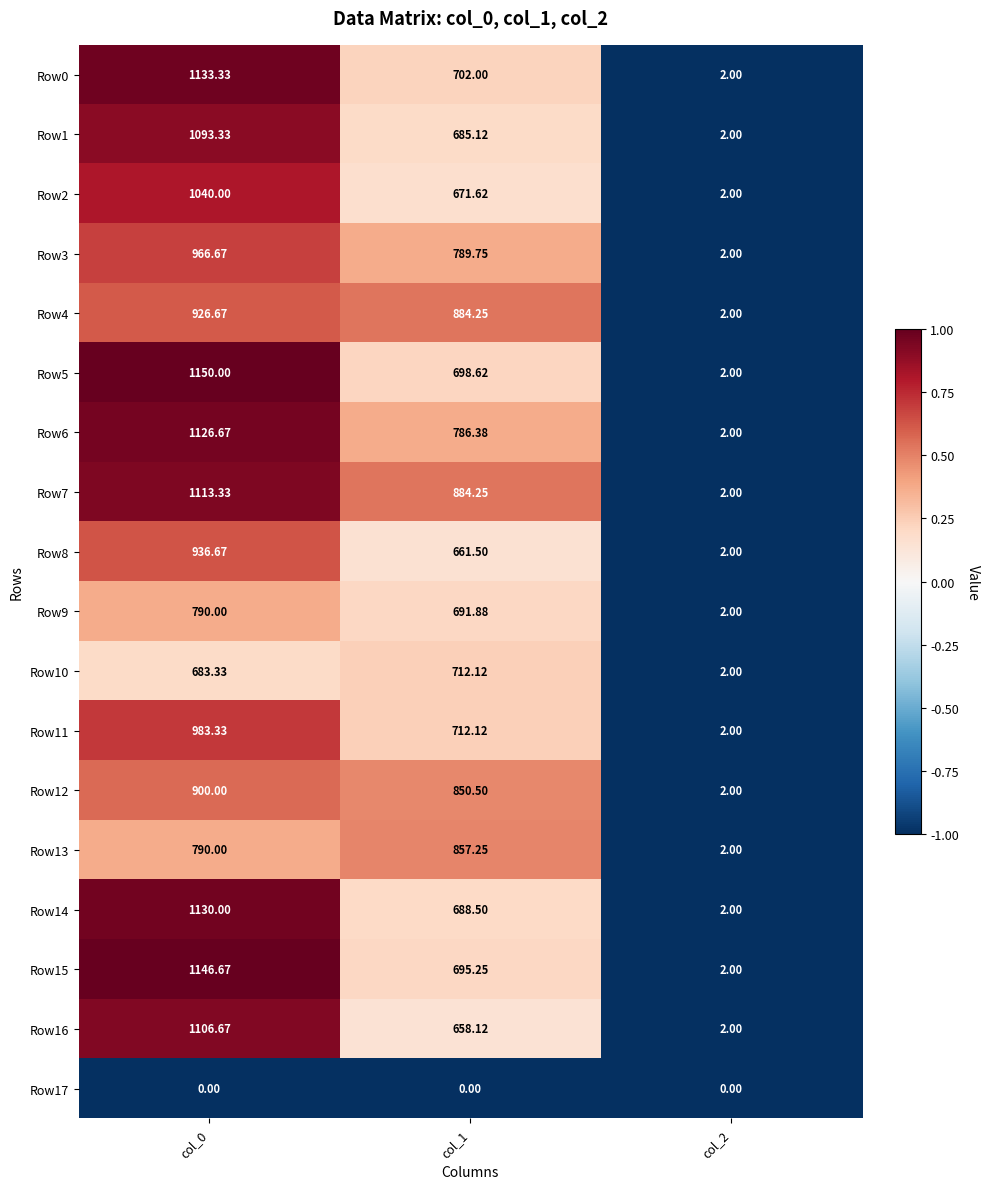

Is the value of Row14 at col_1 greater than the value of Row2 at col_0?

No